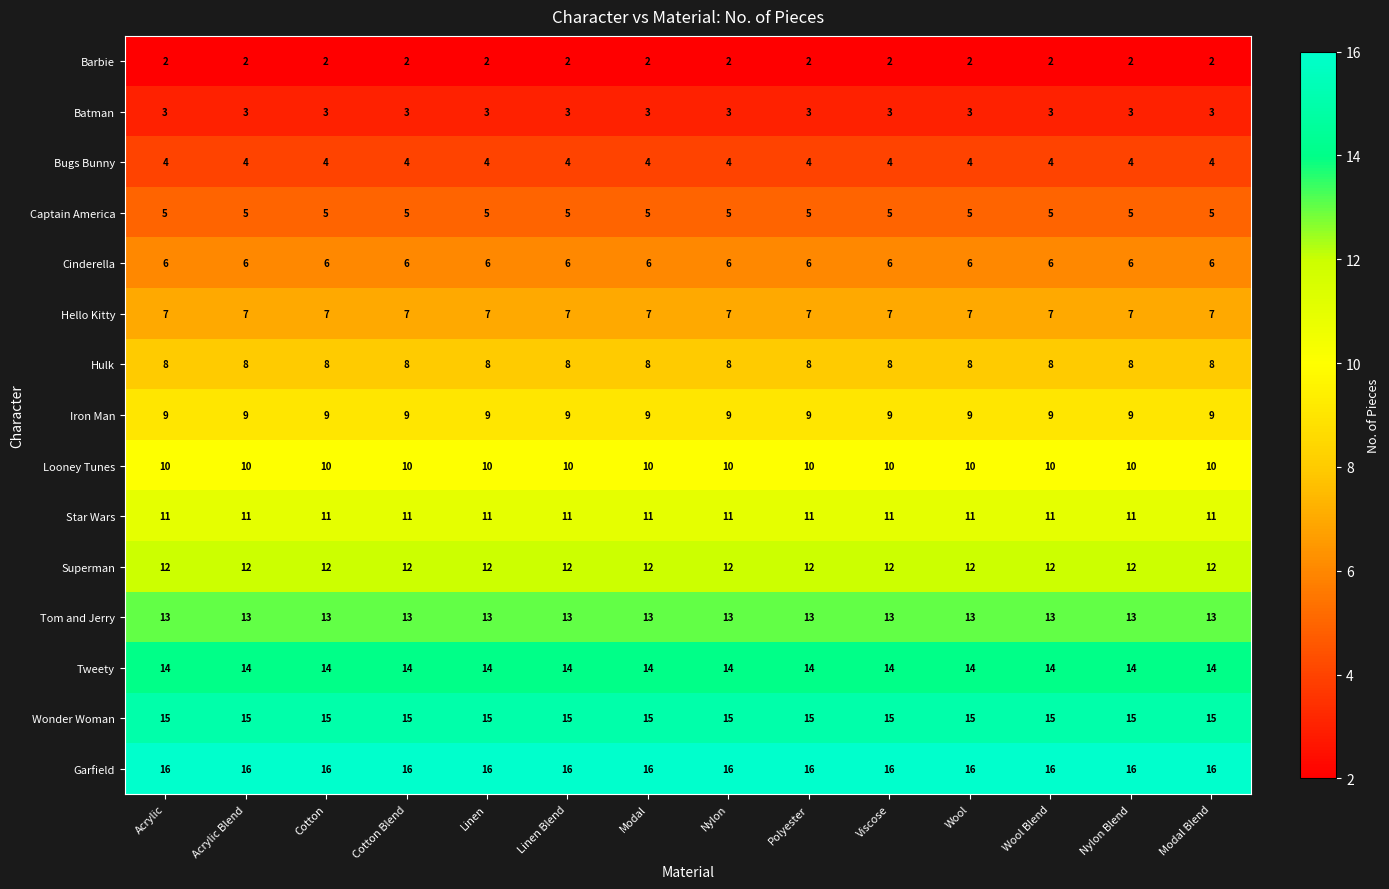

The value of Hulk at Modal Blend is 14. True or false?

False